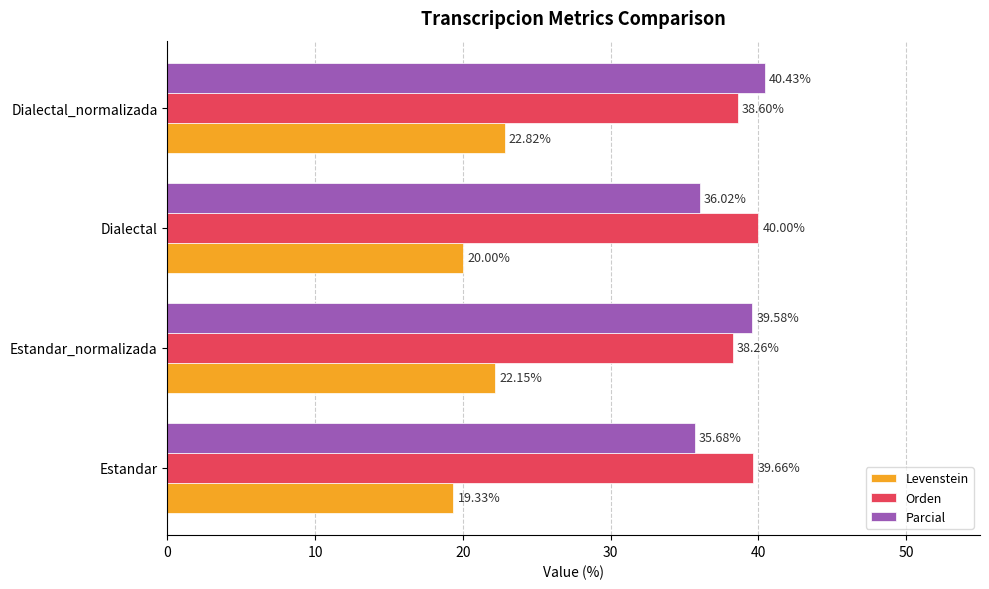

What is the difference between the second highest and minimum values in the Levenstein series?

2.8